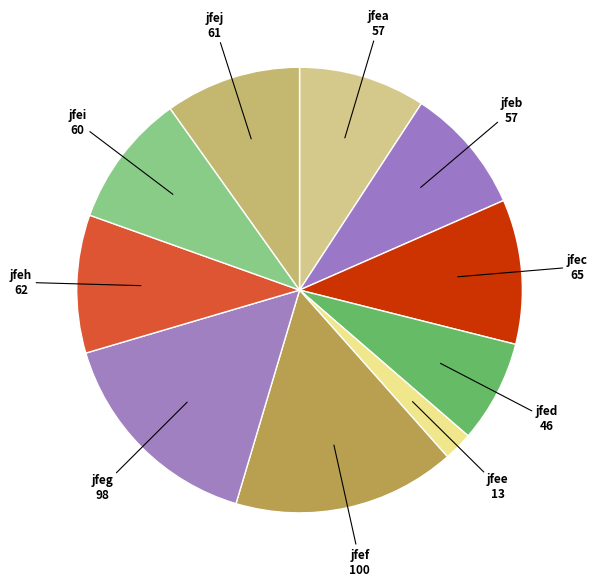

Combined, do jfei and jfef account for over 50%?

No